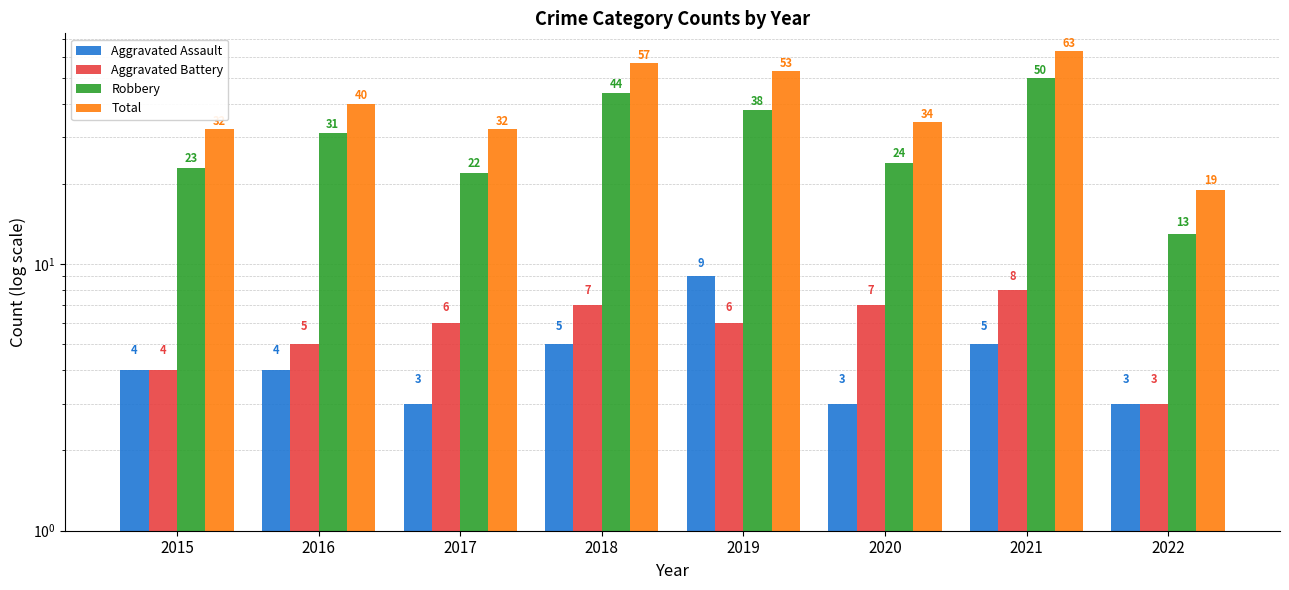

Is it true that Aggravated Battery equals 6 at 2017?

True